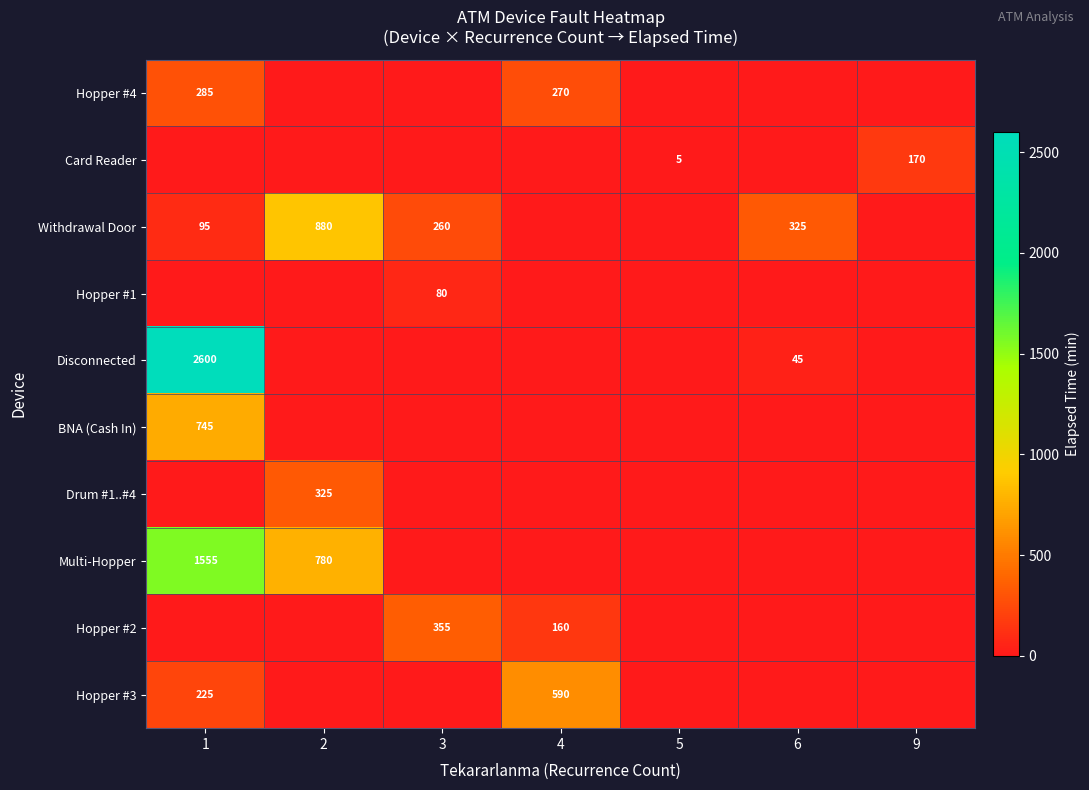

The value of Hopper #1 at 3 is 25. True or false?

False